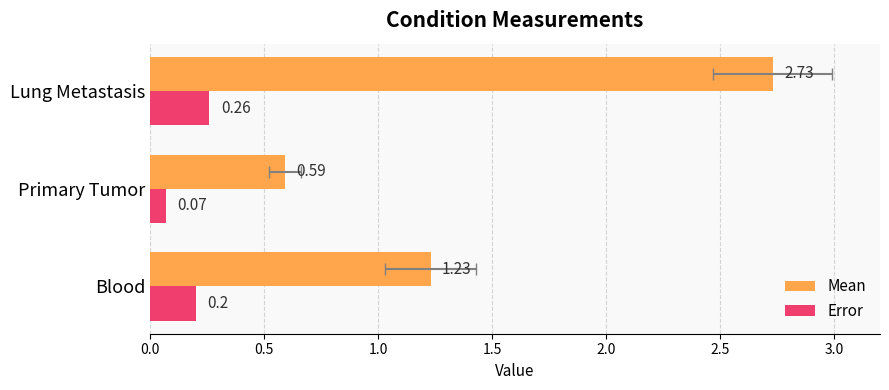

What is the difference between the second highest and minimum values in the Mean series?

0.6